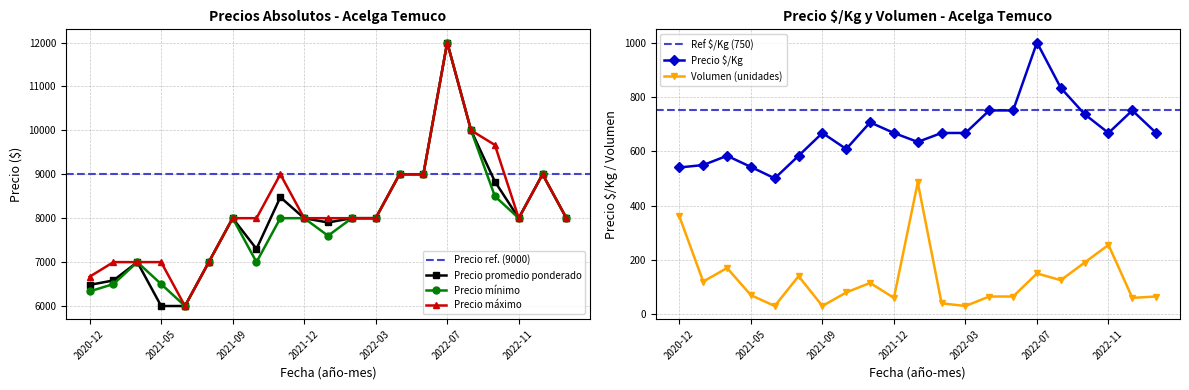

Between 2023-01 and 2022-12, which is larger?

2022-12